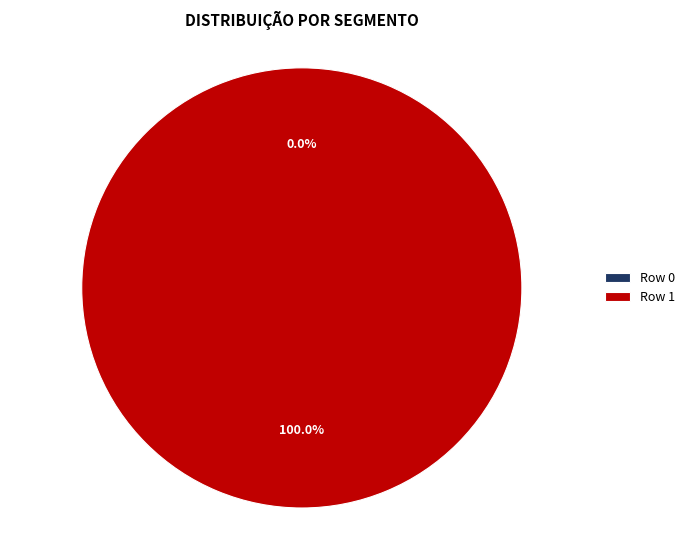

What is the largest slice in the pie chart?

Row 1